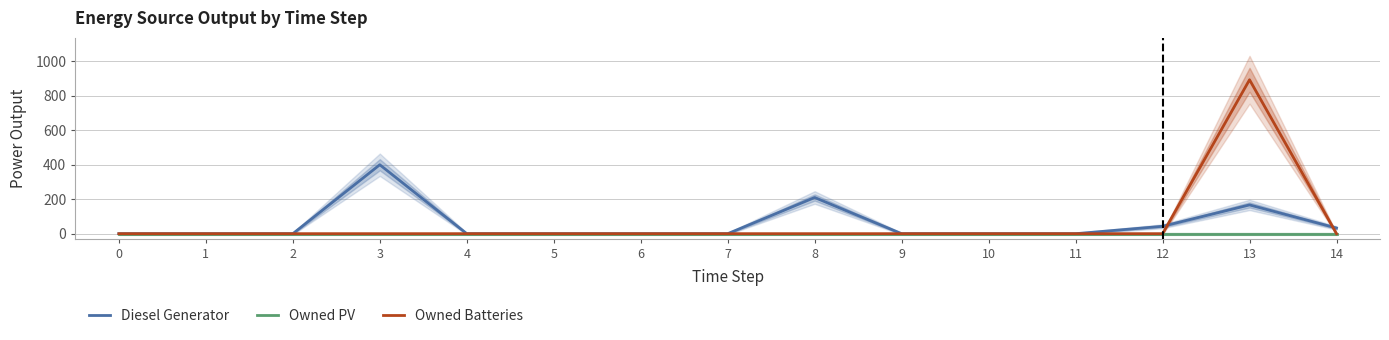

True or false: Owned PV and Diesel Generator cross at least once.

False